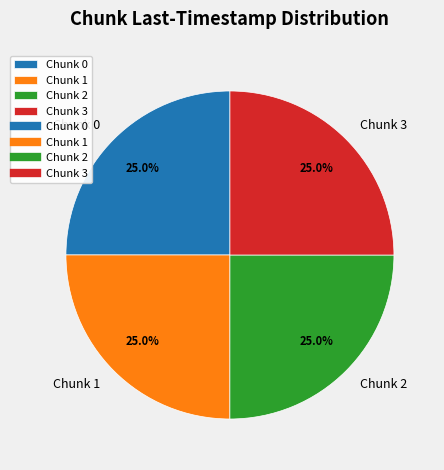

What is the ratio of the value at Chunk 3 to the value at Chunk 0?

1.0